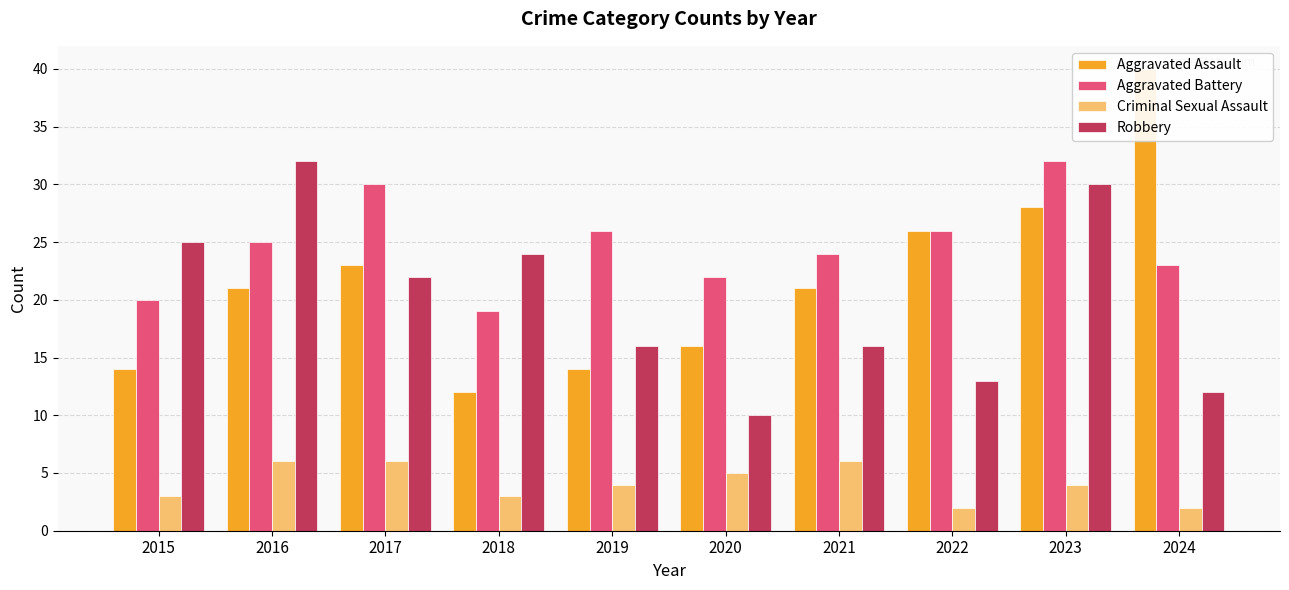

What is the total value across all series at 2017?

81